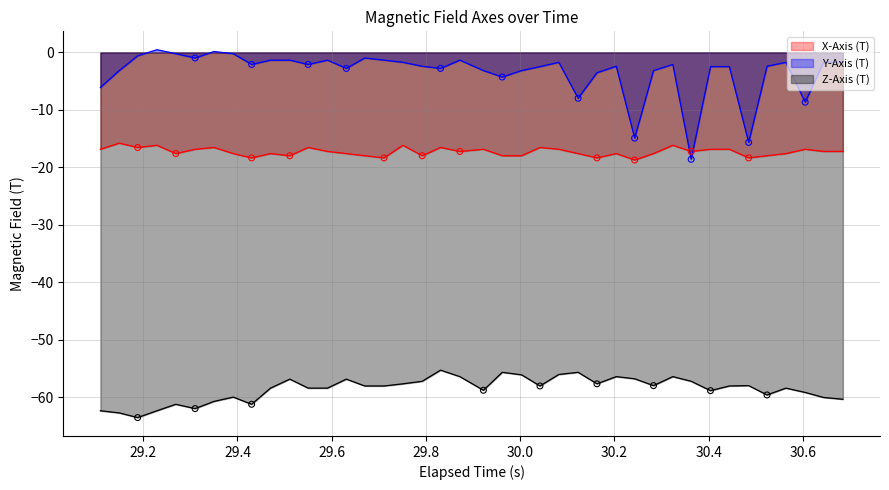

Which series has the largest total across all categories?

Y-Axis (T)